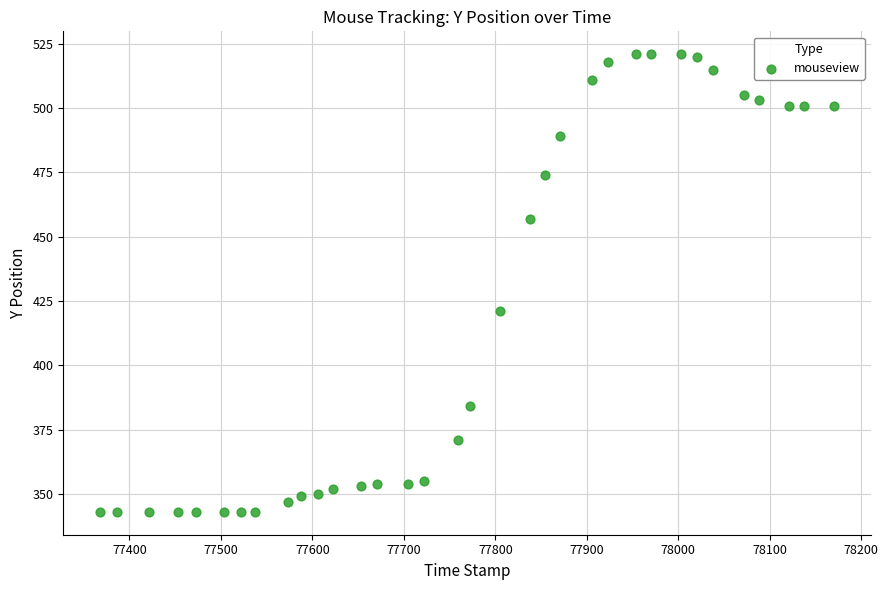

What Y value in the scatter plot is closest to 432?

421